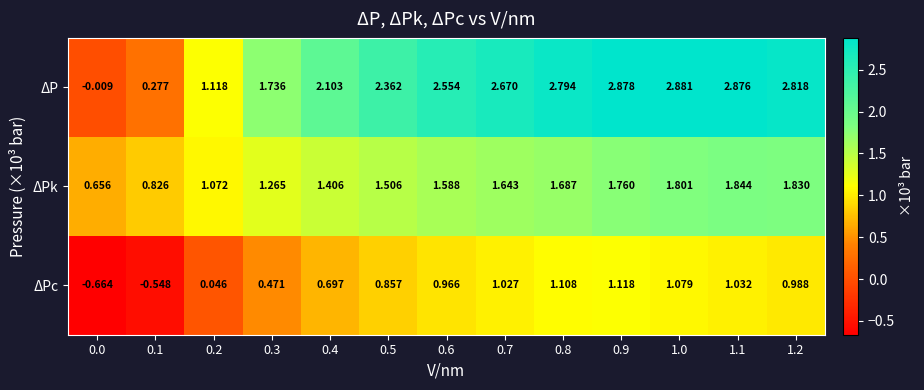

Rank the series at 1.0 from lowest to highest value.

ΔPc, ΔPk, ΔP